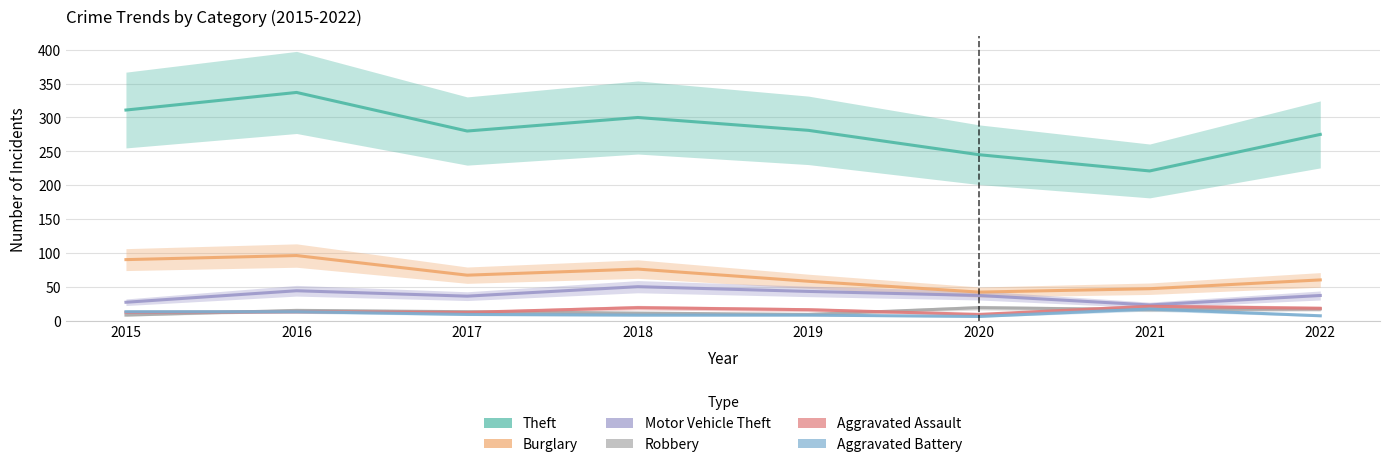

What is the maximum value for Robbery?

19